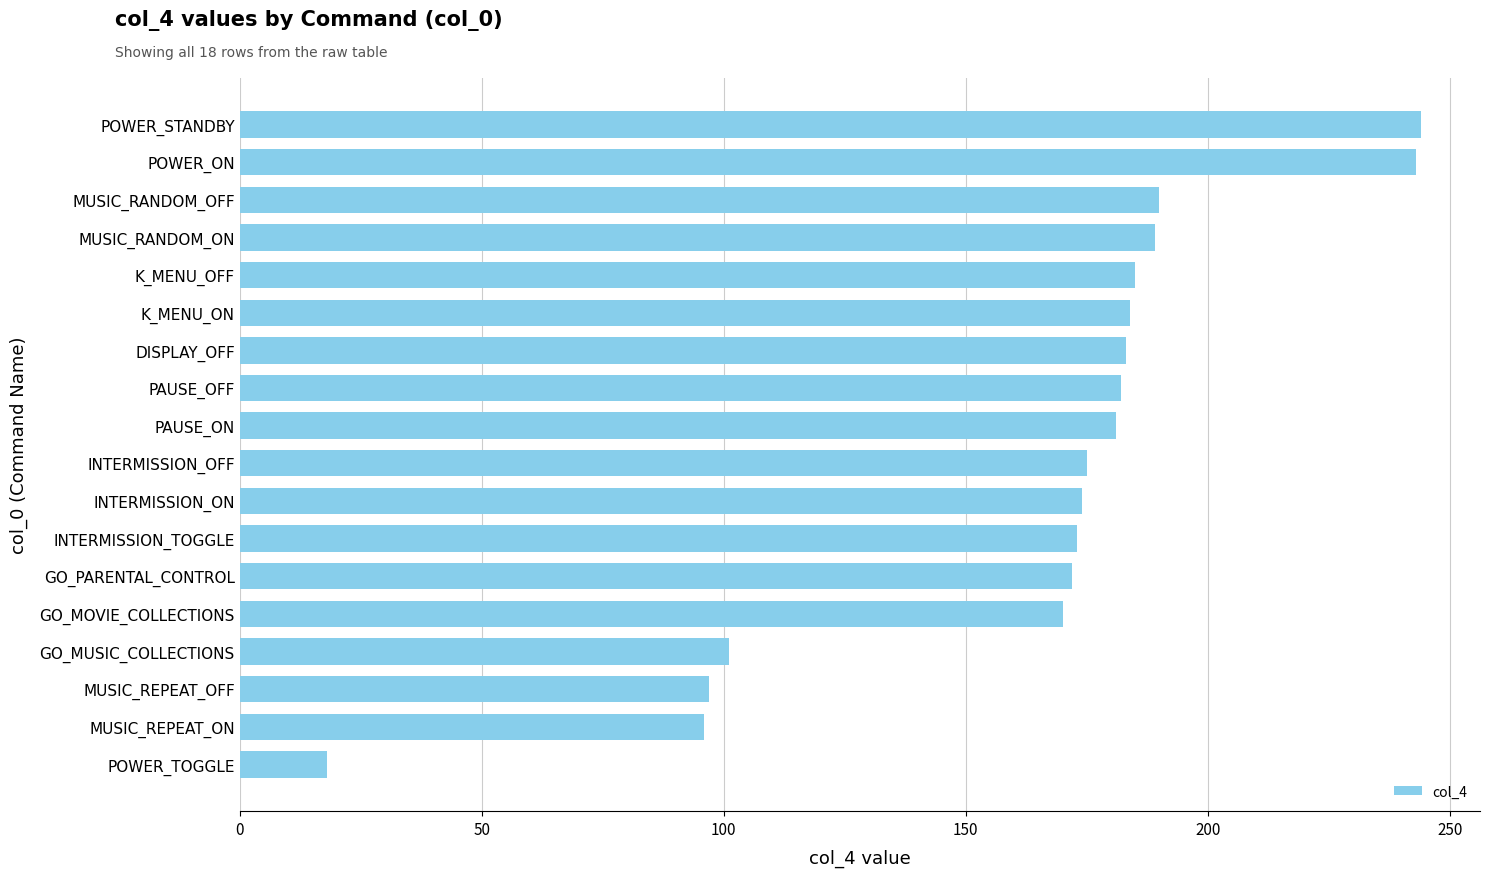

What is the difference between the second highest and minimum values?

225